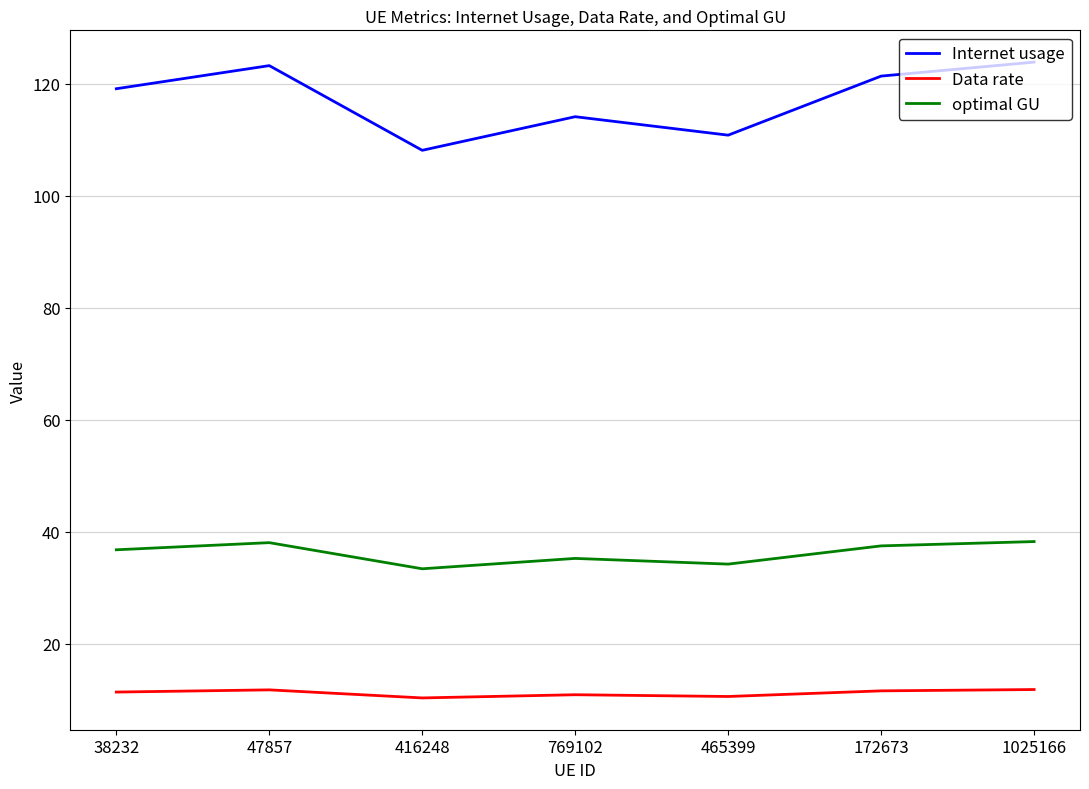

What position from the right is 38232?

7